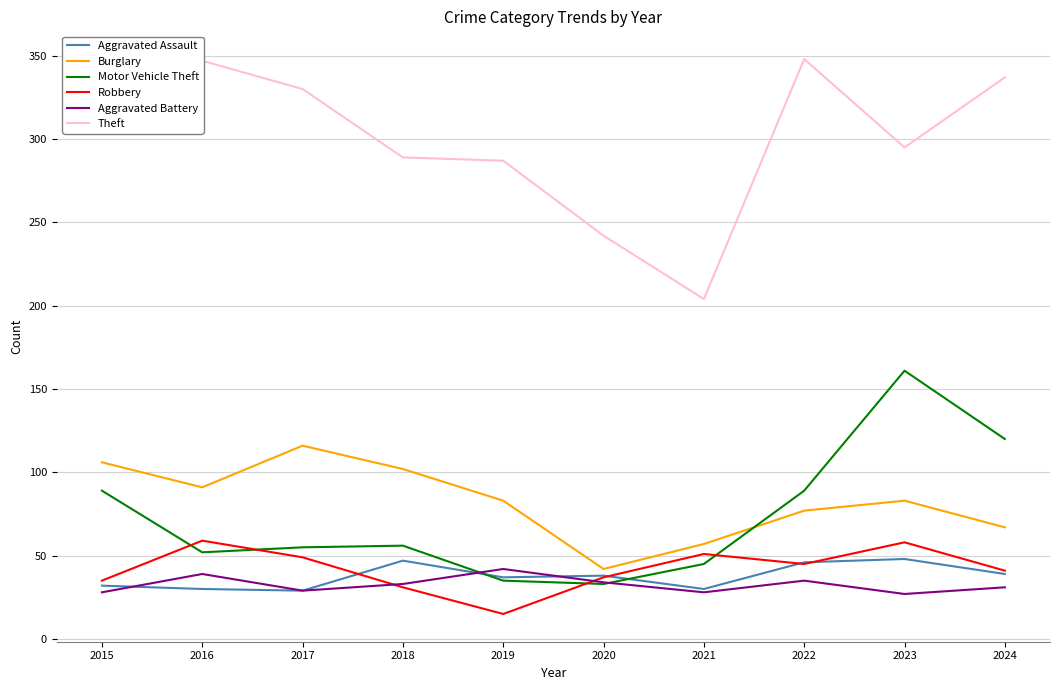

What value does the Aggravated Assault series have at 2016, to the nearest 5?

30